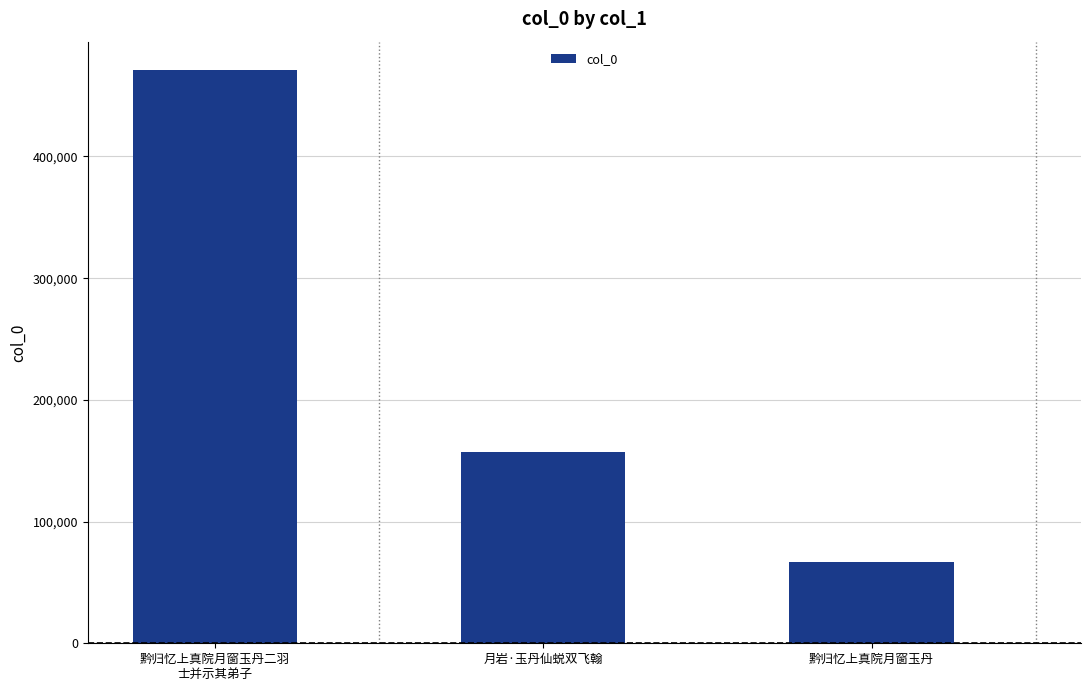

Reading right to left, list all the values displayed in this chart.

黔归忆上真院月窗玉丹=67033	月岩·玉丹仙蜕双飞翰=157451	黔归忆上真院月窗玉丹二羽
士并示其弟子=470801